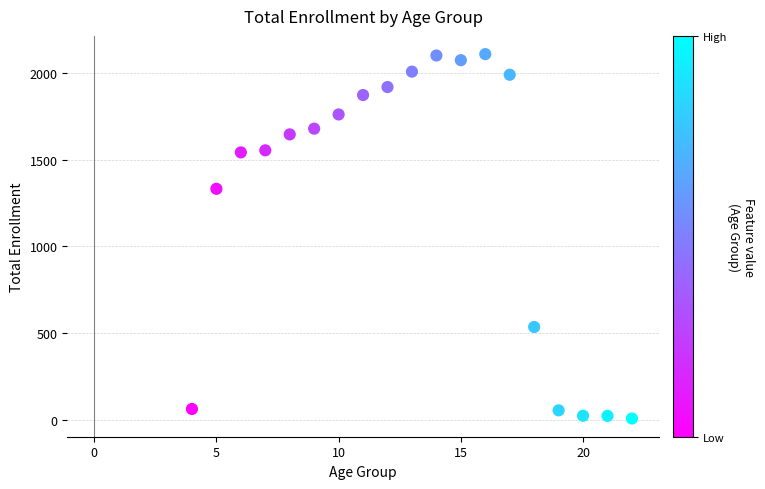

What Y value in the scatter plot is closest to 1057?

1331